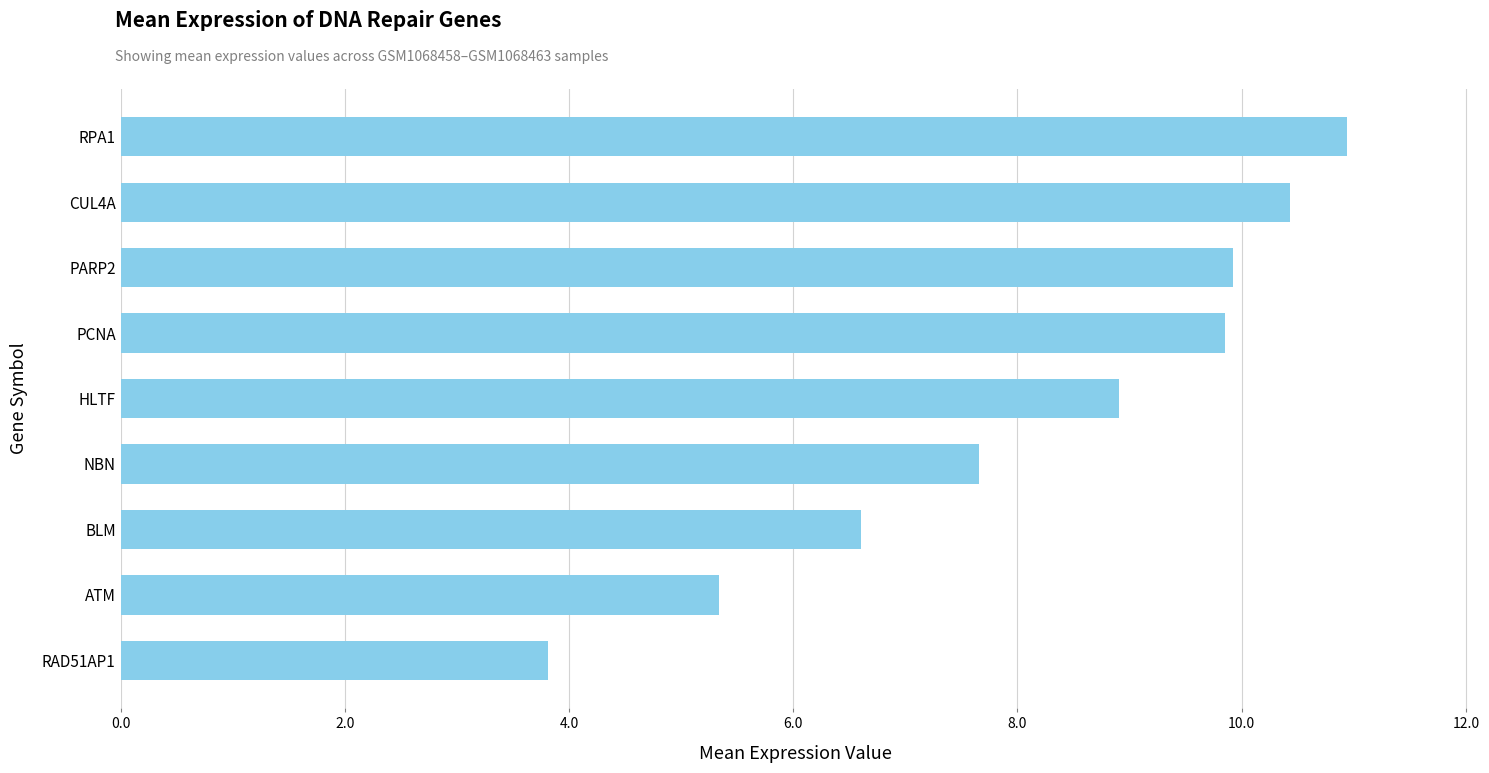

True or false: the data shows 7.7 at NBN.

True